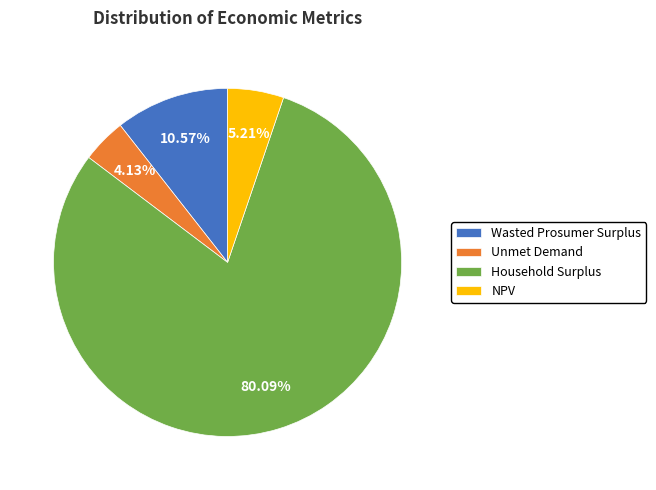

The Household Surplus slice represents 74% of the pie. True or false?

False